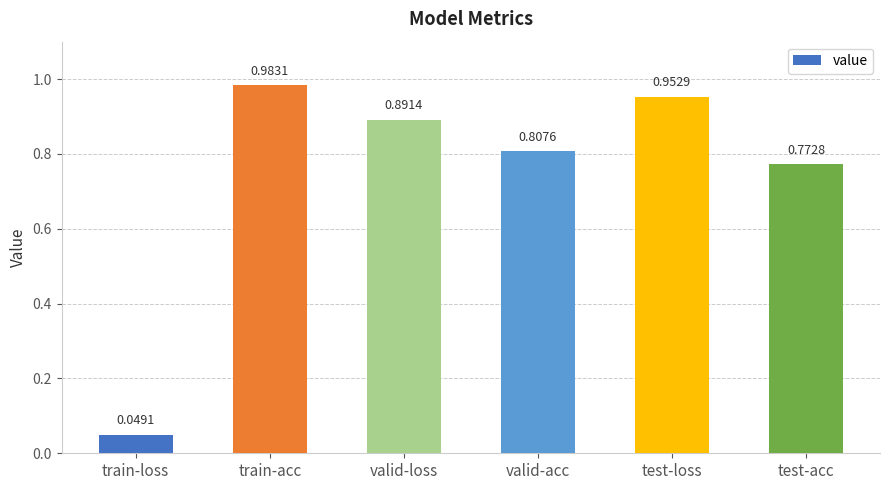

List the labels in order of value, smallest first.

train-loss, test-acc, valid-acc, valid-loss, test-loss, train-acc